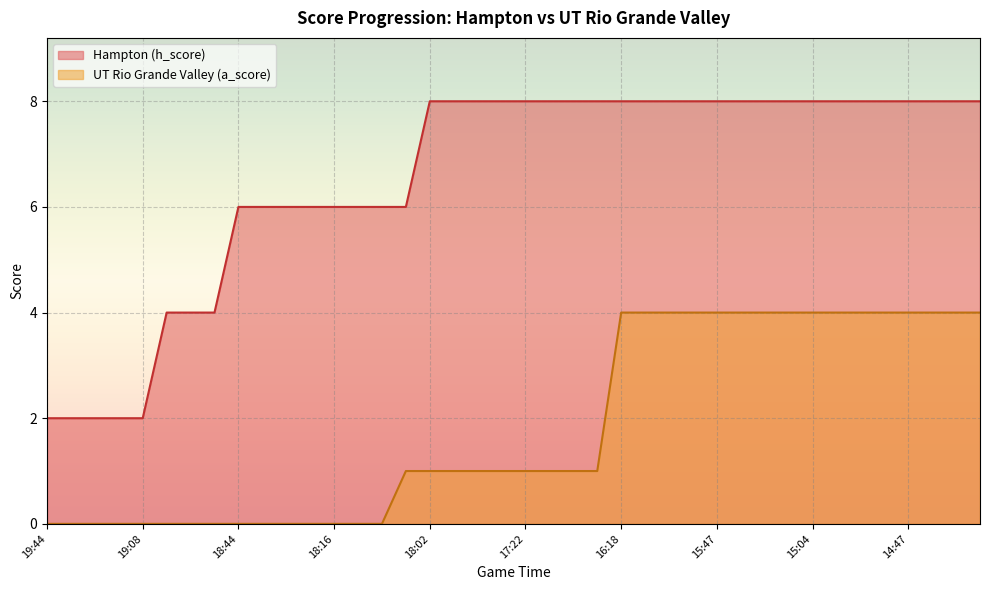

What is the maximum value for UT Rio Grande Valley (a_score)?

4